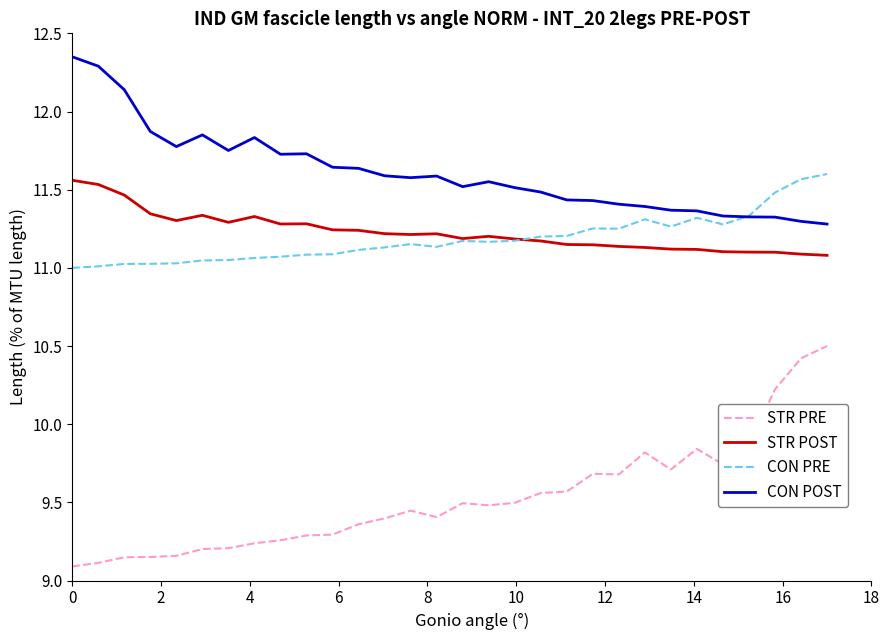

True or false: CON PRE and STR PRE intersect in this chart.

False